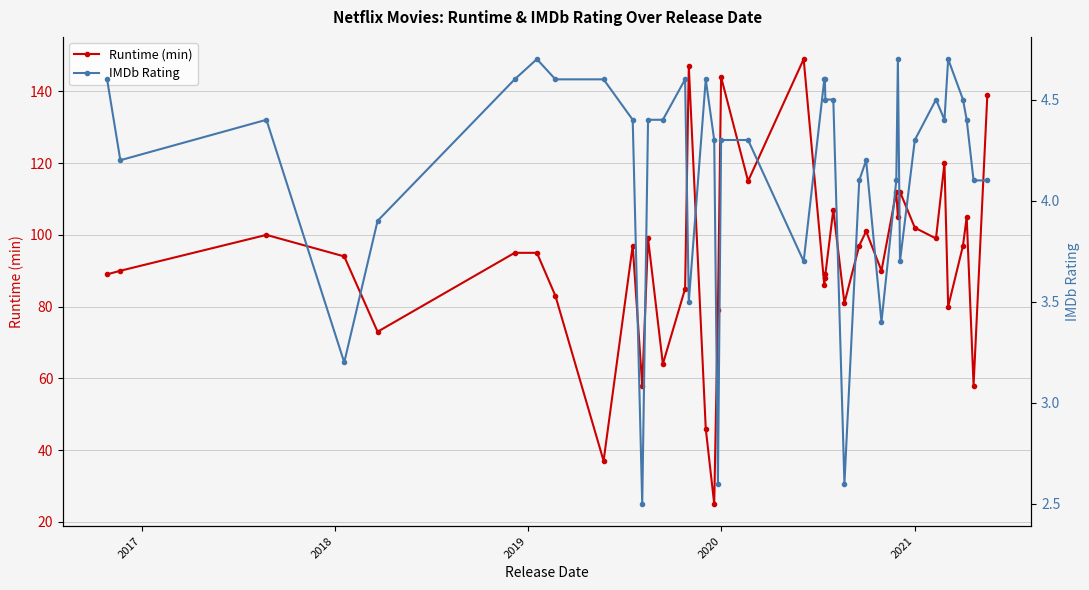

Does the chart display data point markers on the line(s)?

Yes